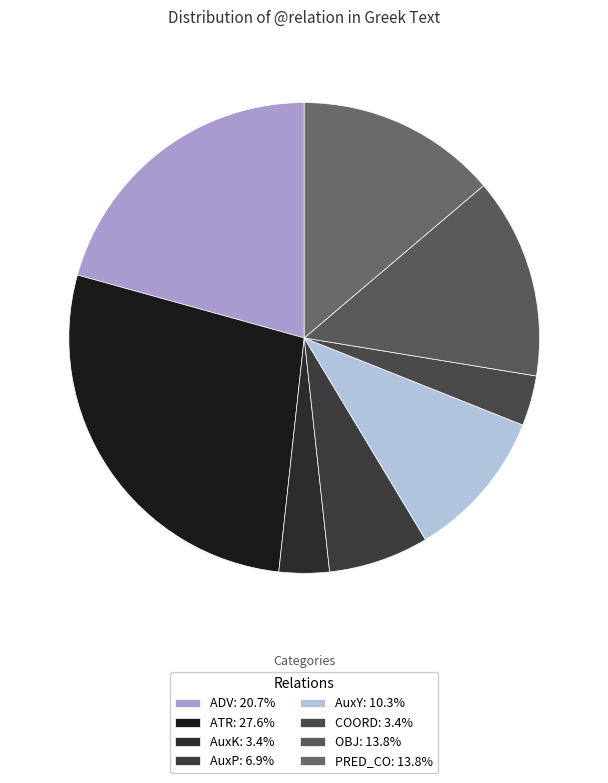

What is the ratio of the value at COORD to the value at AuxY?

0.3